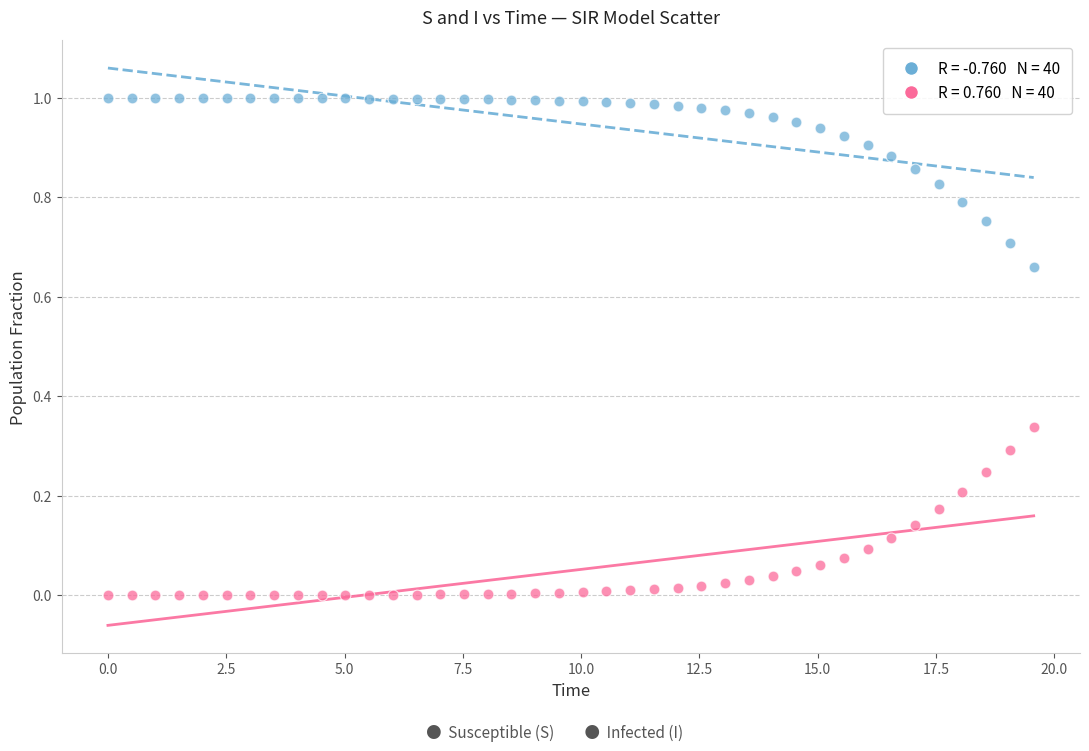

Across all data points, what is the range of X values (max minus min)?

19.6